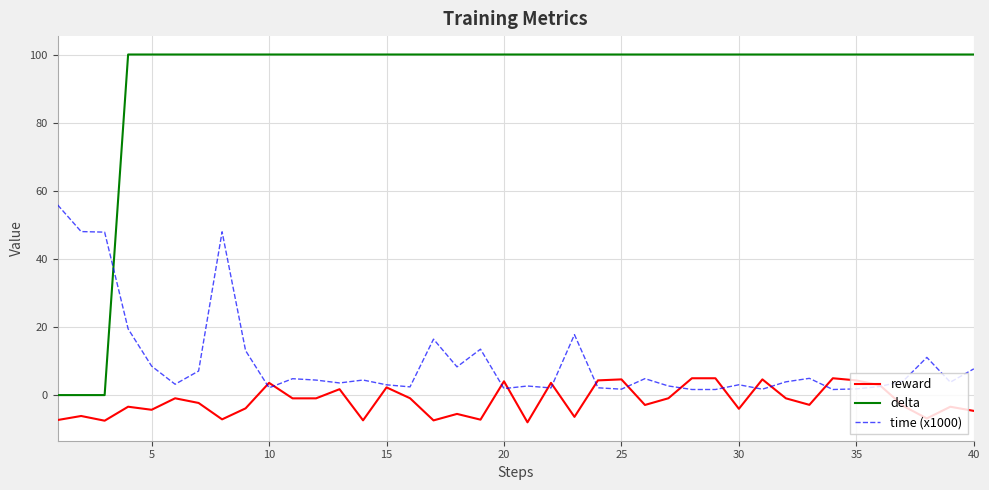

Rank the series by their maximum value, from lowest to highest.

reward, time (x1000), delta